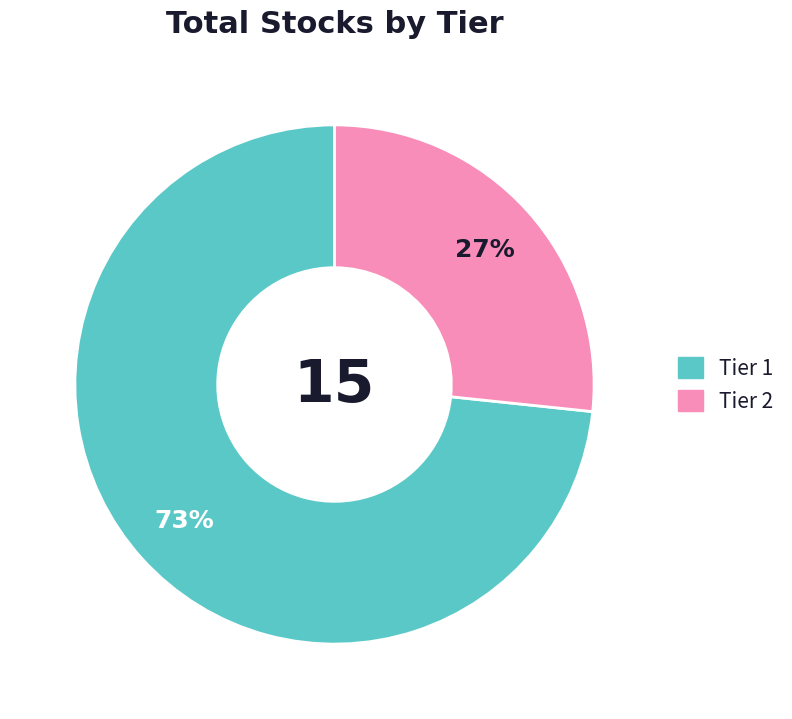

How many segments does this pie chart have?

2